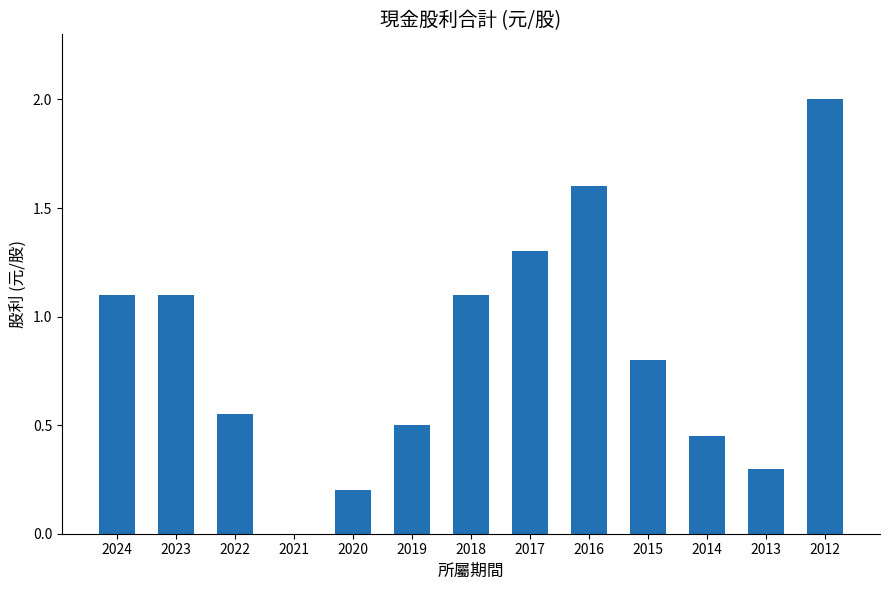

What is the maximum value shown in the chart?

2.0